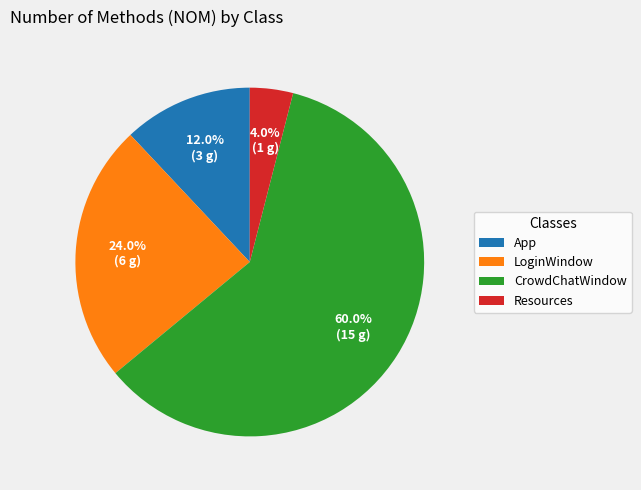

Do LoginWindow and CrowdChatWindow together represent more than half of the pie?

Yes